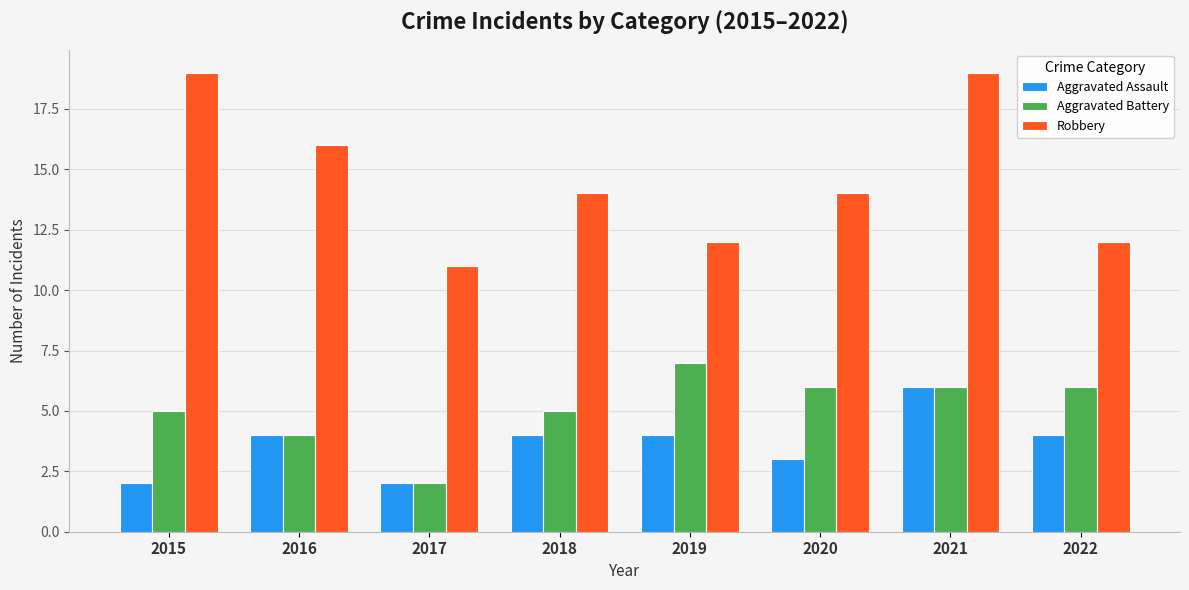

What is the value of the Aggravated Assault bar at the 8th from the left?

4